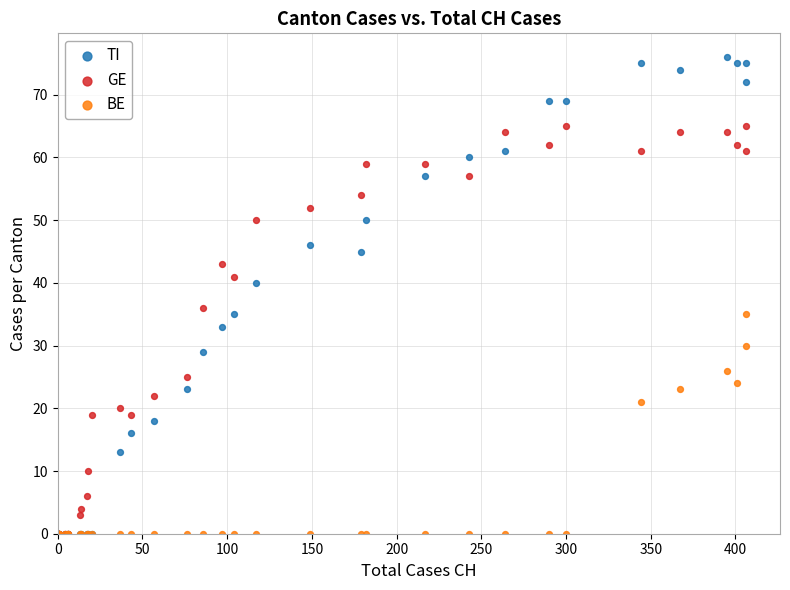

In the GE series, what Y value is closest to 32?

36